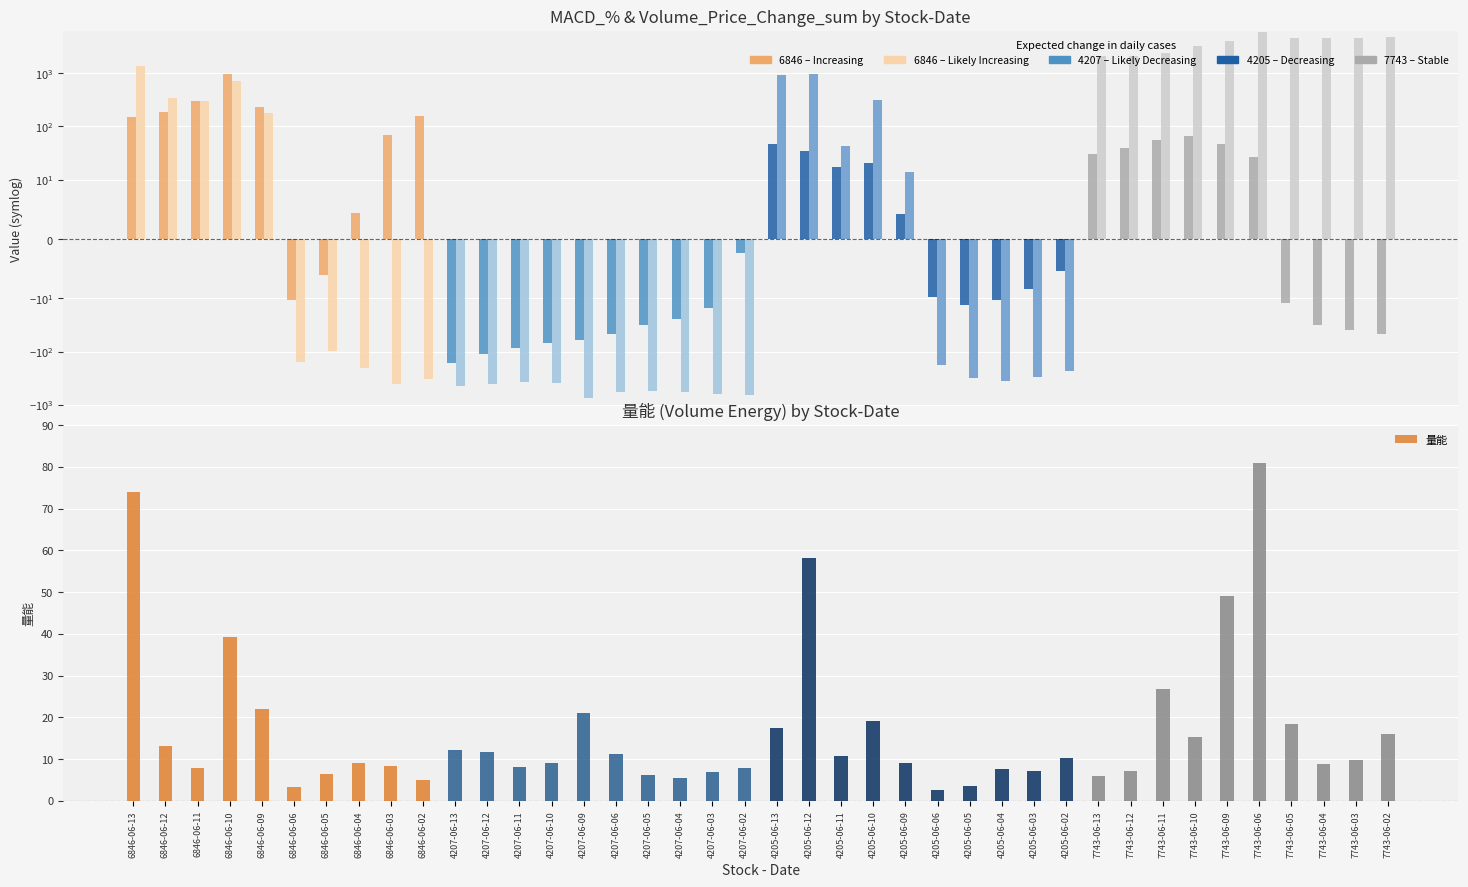

How many data points in 量能 are less than 9?

19